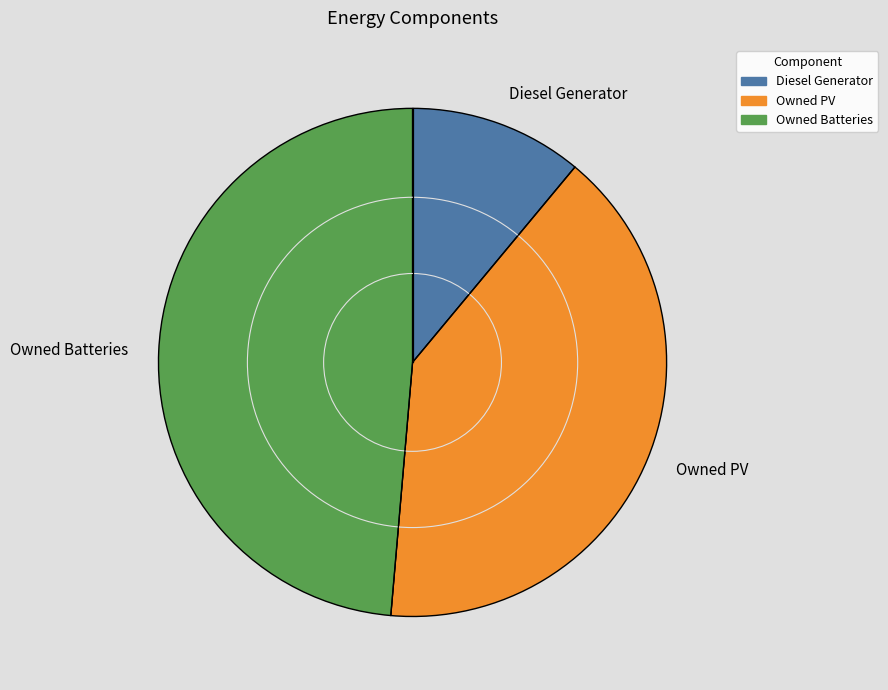

Is it true that Owned Batteries is 49% of the pie?

True